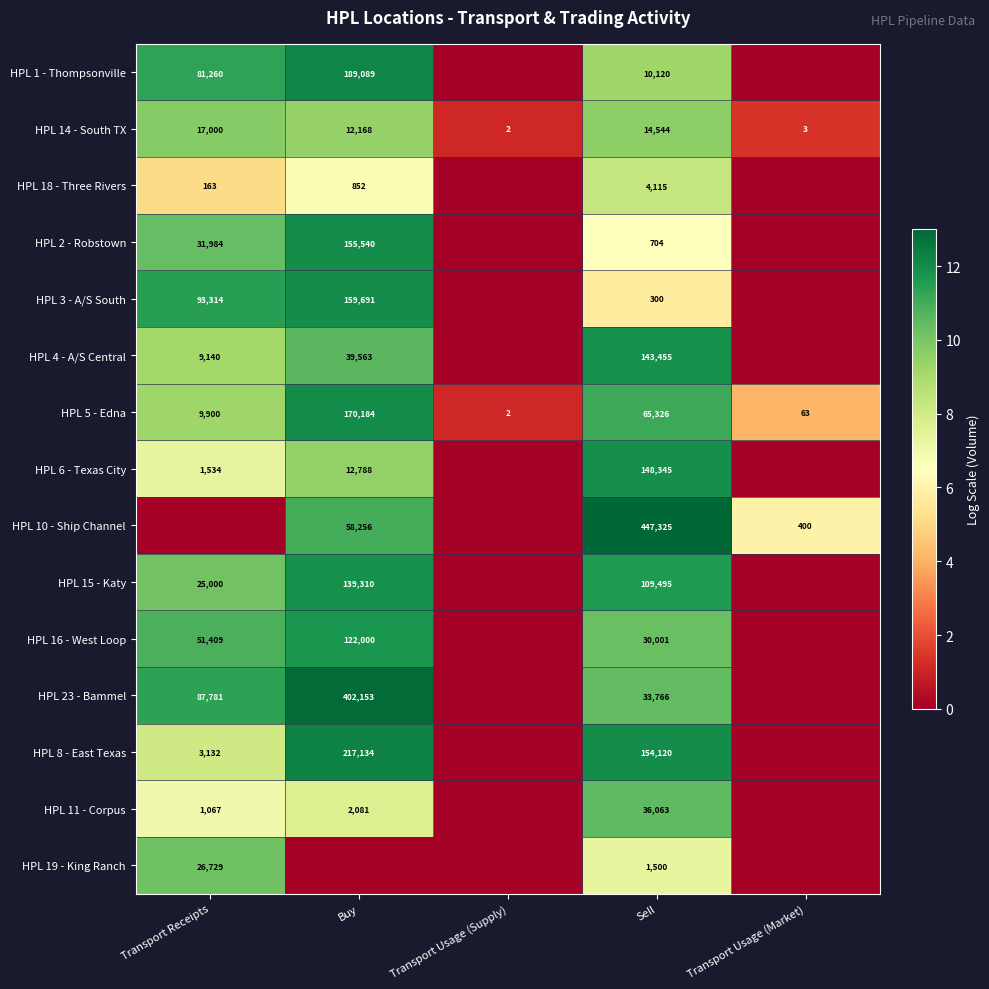

What is the difference between the maximum and second lowest values in the HPL 14 - South TX series?

16997